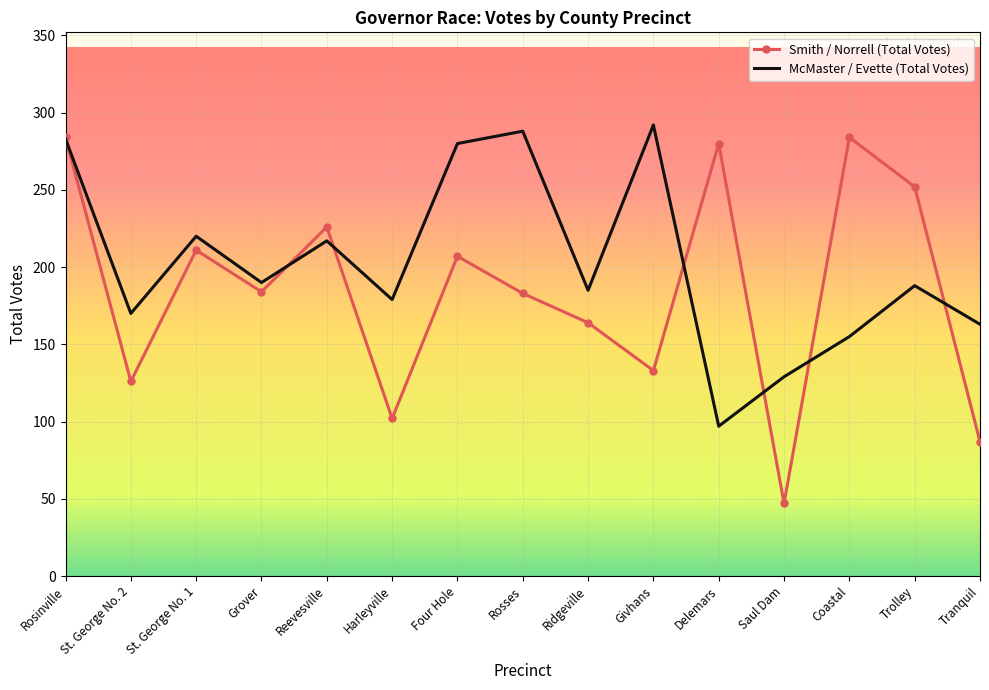

What is the total value across all series at Coastal?

439